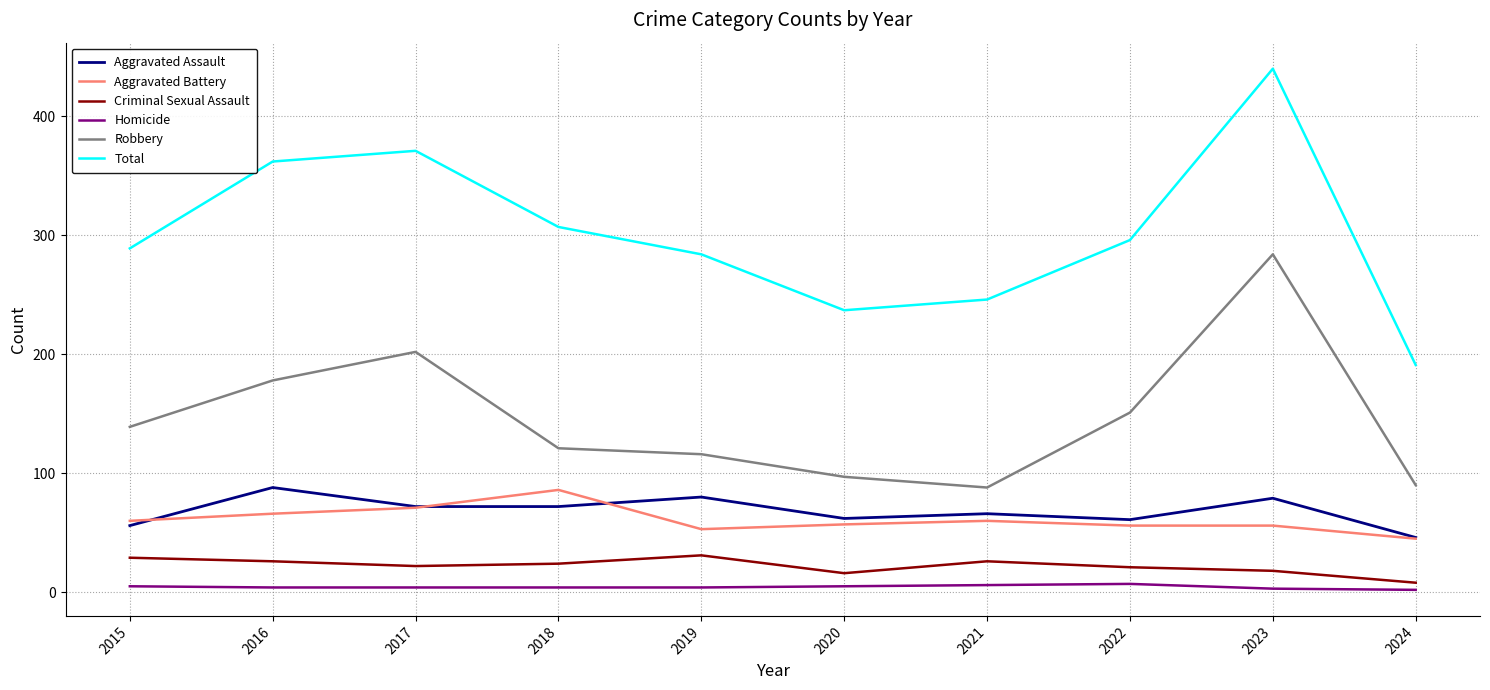

Where is Total nearest to the value 315?

2018